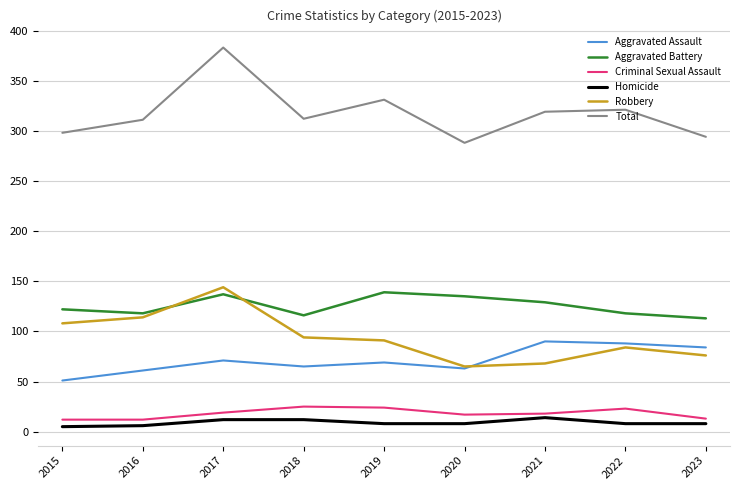

At which category is the sum across all series the highest?

2017